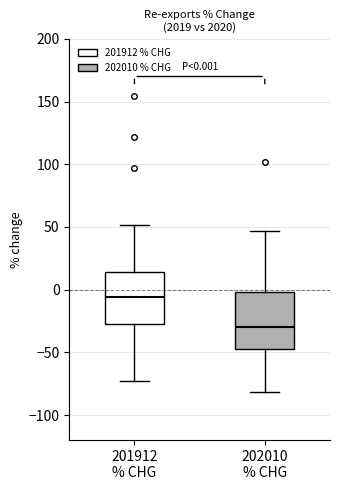

Which box's median line is the highest?

201912 % CHG